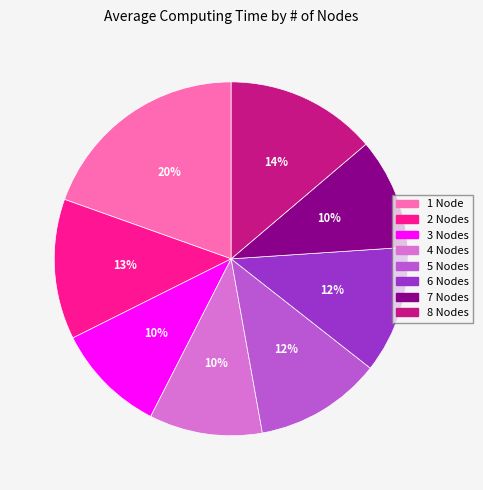

Does 8 Nodes represent more than half of the total?

No